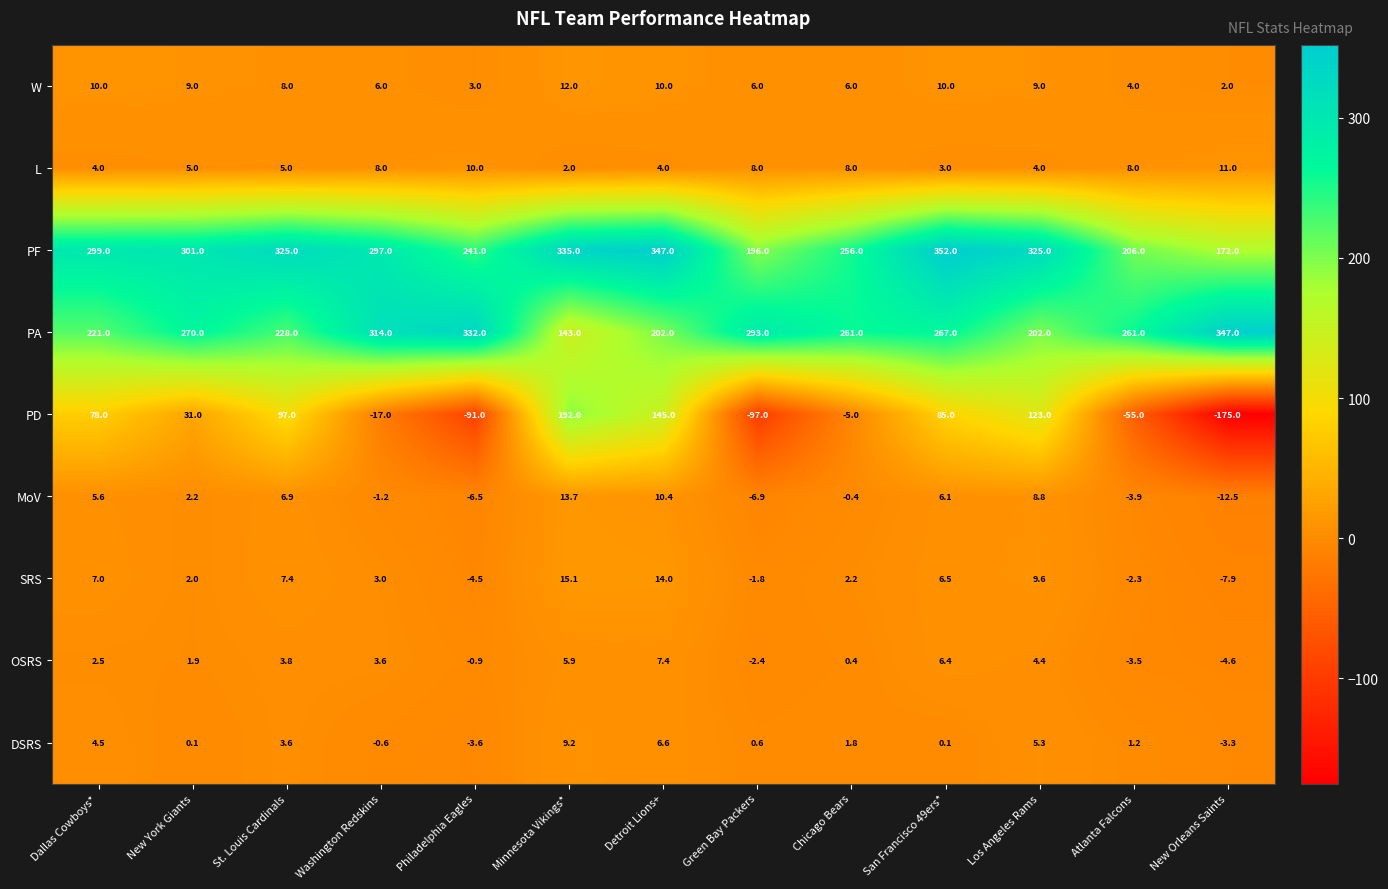

At which category is the sum across all series the highest?

Detroit Lions+